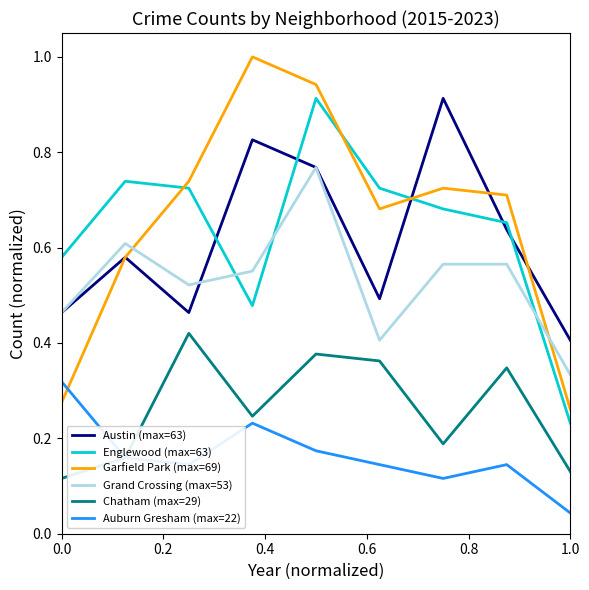

True or false: Auburn Gresham (max=22) and Englewood (max=63) intersect in this chart.

False